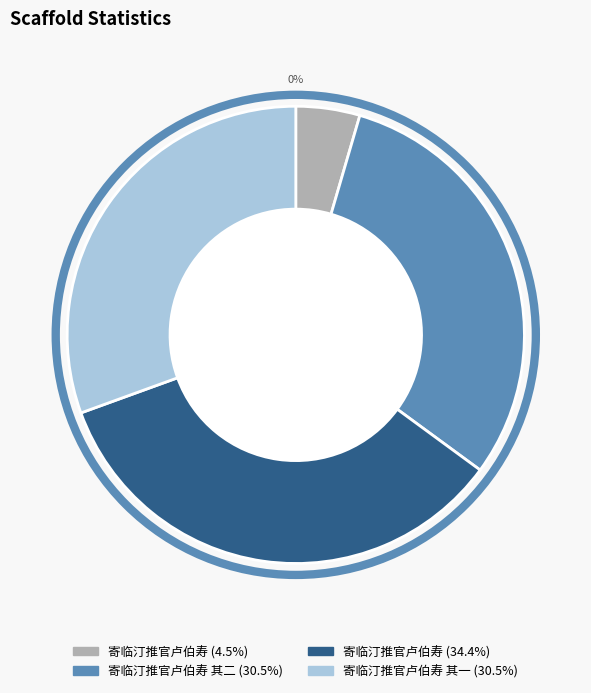

What is the largest slice in the pie chart?

寄临汀推官卢伯寿